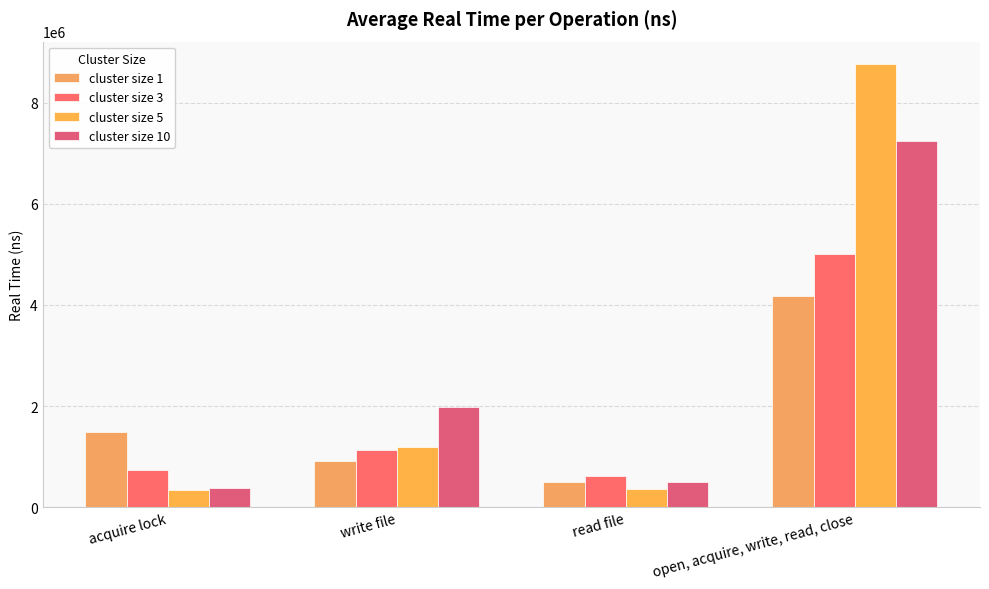

Which series changed the most between read file and open, acquire, write, read, close?

cluster size 5